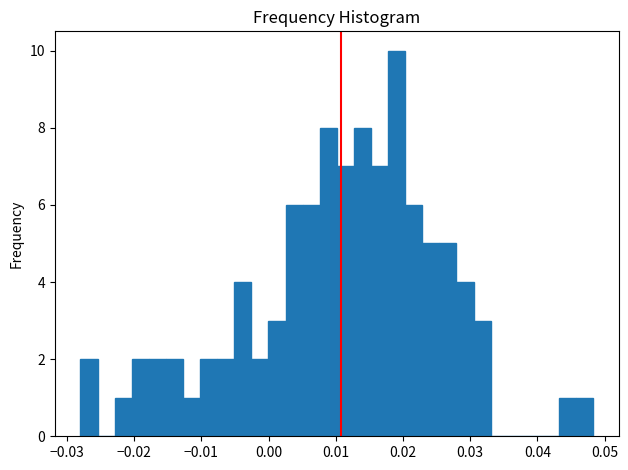

Read against the x-axis, roughly where is the centre of the tallest bar?

0.019